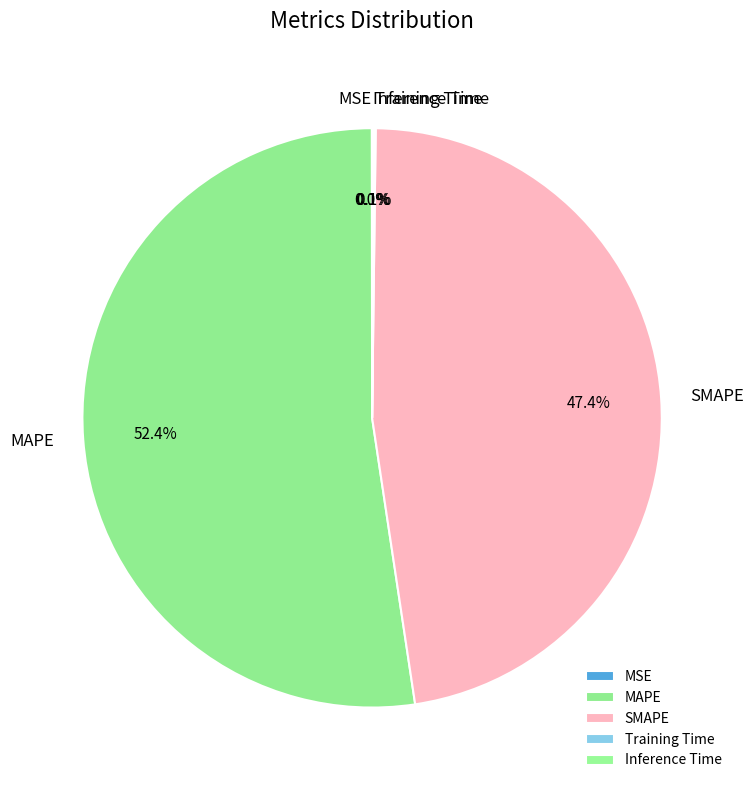

To the nearest percent, what portion does MAPE represent?

52%